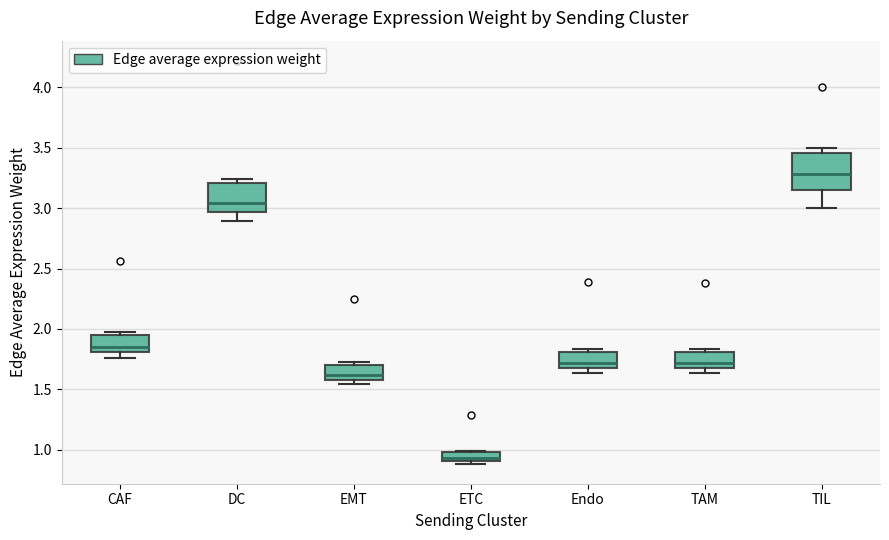

Which box's median line is the highest?

TIL